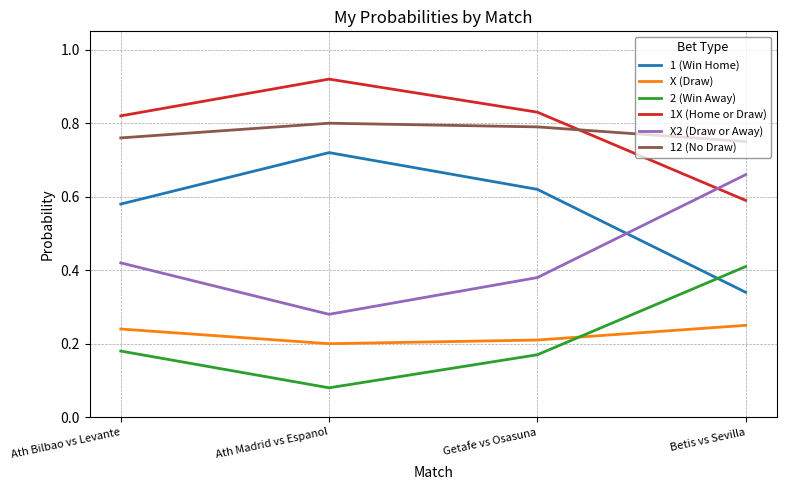

List the series in order of their peak value, highest first.

1X (Home or Draw), 12 (No Draw), 1 (Win Home), X2 (Draw or Away), 2 (Win Away), X (Draw)